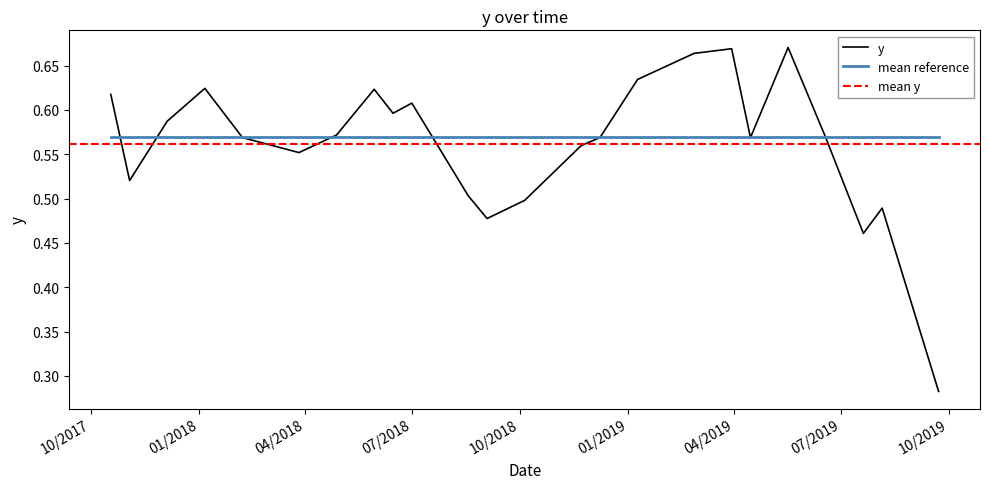

What is the maximum value shown in the chart?

0.7